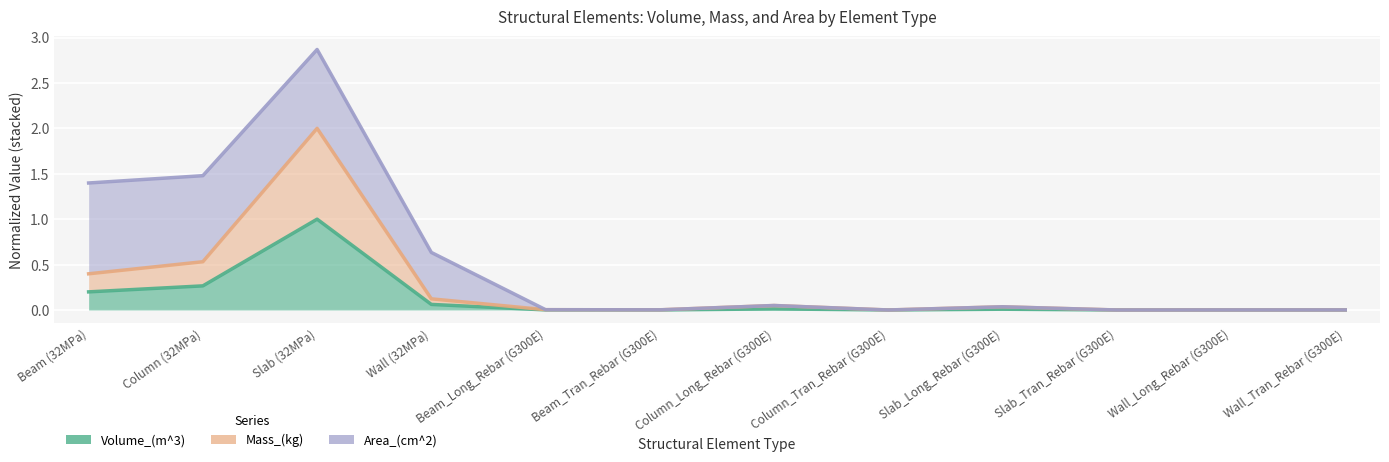

What position from the left is Column_Long_Rebar (G300E)?

7